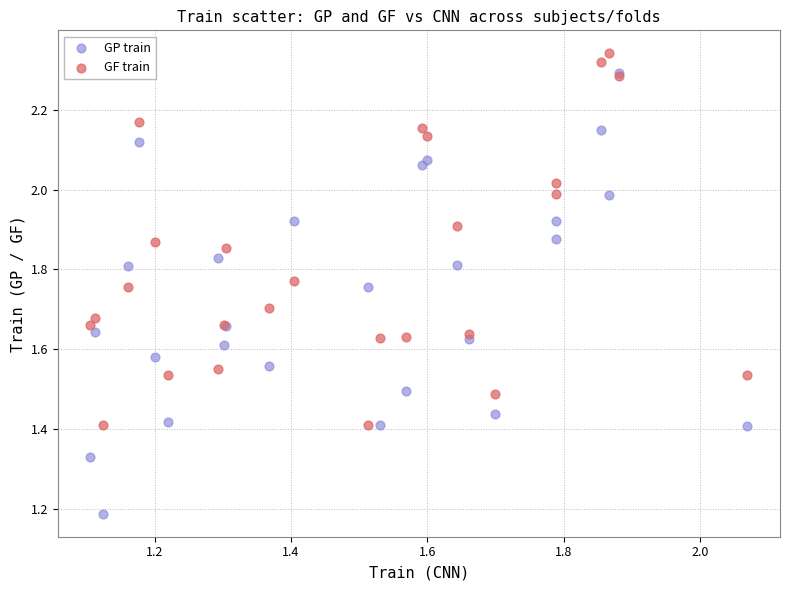

Which series reaches the maximum Y coordinate?

GF train